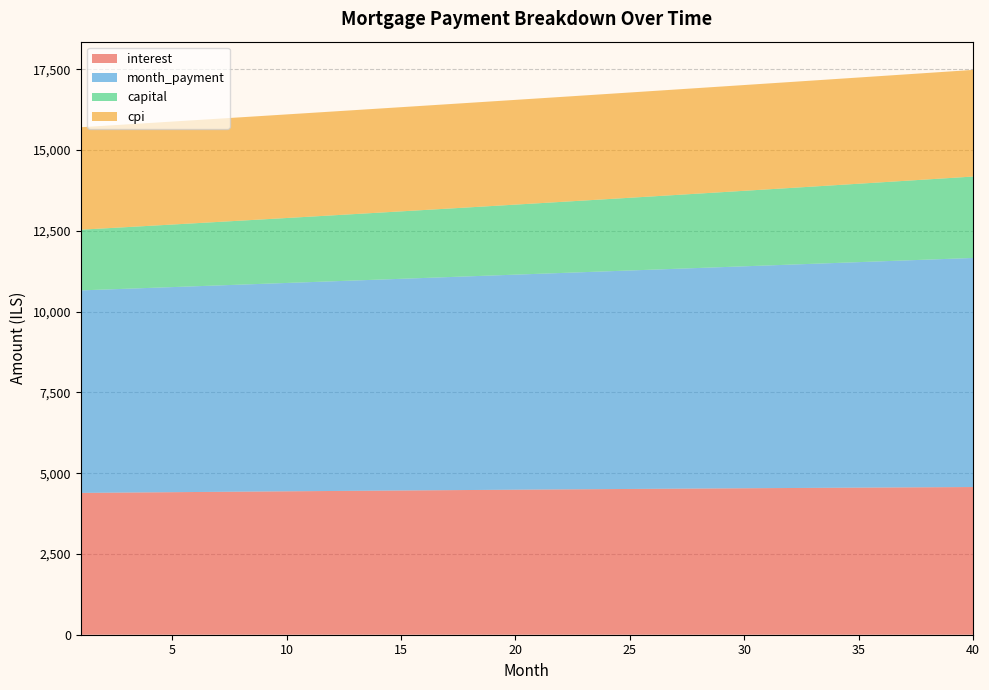

Reading right to left, list all the values displayed in this chart.

interest: 40=4570.4	39=4566.9	38=4563.3	37=4559.7	36=4556.0	35=4552.2	34=4548.4	33=4544.5	32=4540.5	31=4536.5	30=4532.4	29=4528.3	28=4524.0	27=4519.7	26=4515.4	25=4511.0	24=4506.5	23=4502.0	22=4497.4	21=4492.8	20=4488.1	19=4483.3	18=4478.5	17=4473.6	16=4468.7	15=4463.7	14=4458.7	13=4453.6	12=4448.5	11=4443.3	10=4438.1	9=4432.8	8=4427.5	7=4422.1	6=4416.7	5=4411.2	4=4405.7	3=4400.1	2=4394.5	1=4388.9
month_payment: 40=7089.9	39=7067.5	38=7045.2	37=7022.9	36=7000.8	35=6978.7	34=6956.6	33=6934.7	32=6912.8	31=6891.0	30=6869.2	29=6847.5	28=6825.9	27=6804.4	26=6782.9	25=6761.5	24=6740.1	23=6718.9	22=6697.6	21=6676.5	20=6655.4	19=6634.4	18=6613.5	17=6592.6	16=6571.8	15=6551.0	14=6530.4	13=6509.7	12=6489.2	11=6468.7	10=6448.3	9=6427.9	8=6407.6	7=6387.4	6=6367.3	5=6347.2	4=6327.1	3=6307.1	2=6287.2	1=6267.4
capital: 40=2519.5	39=2500.6	38=2481.8	37=2463.2	36=2444.8	35=2426.4	34=2408.2	33=2390.2	32=2372.2	31=2354.5	30=2336.8	29=2319.3	28=2301.9	27=2284.6	26=2267.5	25=2250.5	24=2233.6	23=2216.9	22=2200.2	21=2183.7	20=2167.4	19=2151.1	18=2135.0	17=2119.0	16=2103.1	15=2087.3	14=2071.7	13=2056.1	12=2040.7	11=2025.4	10=2010.2	9=1995.1	8=1980.2	7=1965.3	6=1950.6	5=1936.0	4=1921.4	3=1907.0	2=1892.7	1=1878.5
cpi: 40=3300.1	39=3297.6	38=3295.1	37=3292.6	36=3289.9	35=3287.3	34=3284.6	33=3281.8	32=3279.0	31=3276.1	30=3273.2	29=3270.2	28=3267.2	27=3264.2	26=3261.1	25=3258.0	24=3254.8	23=3251.6	22=3248.3	21=3245.0	20=3241.6	19=3238.2	18=3234.8	17=3231.3	16=3227.8	15=3224.3	14=3220.7	13=3217.1	12=3213.4	11=3209.7	10=3206.0	9=3202.2	8=3198.4	7=3194.5	6=3190.7	5=3186.7	4=3182.8	3=3178.8	2=3174.8	1=3170.7